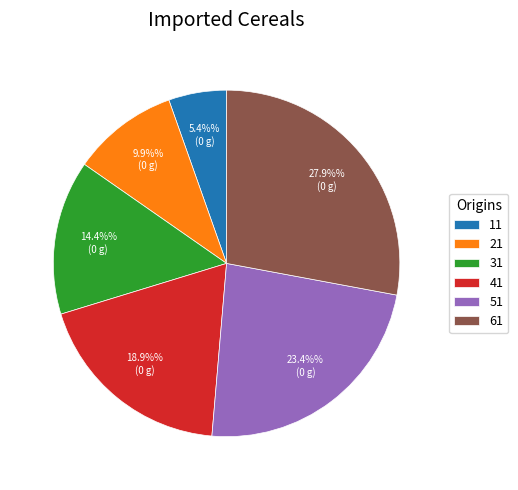

True or false: 41 accounts for 31% of the total.

False